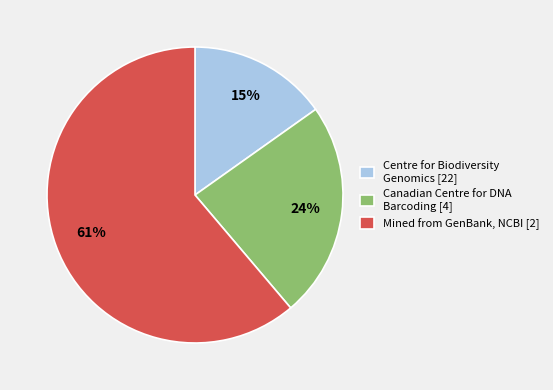

To the nearest percent, what is the average slice percentage?

33%